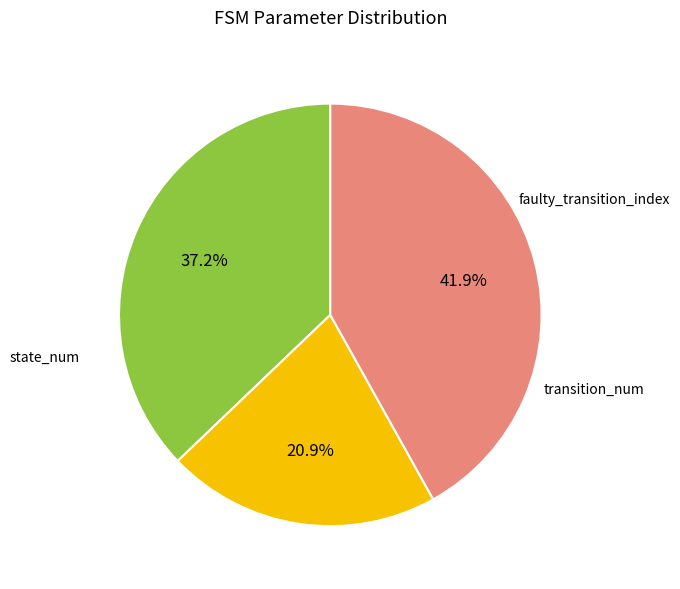

Is there a majority slice in this chart?

No